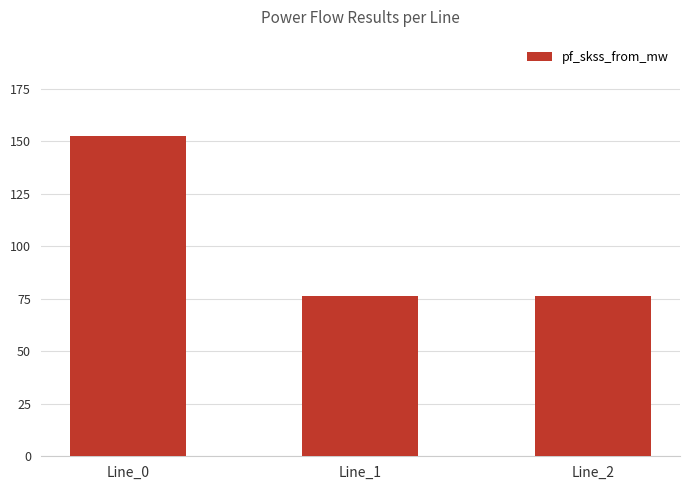

Does the chart contain any negative values?

No